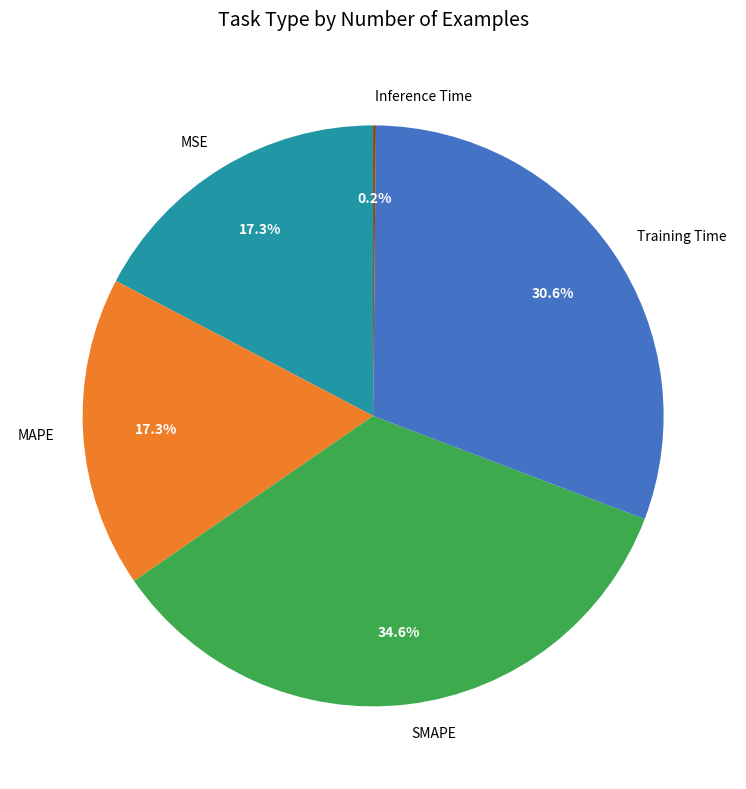

Does SMAPE account for over 50% of the chart?

No